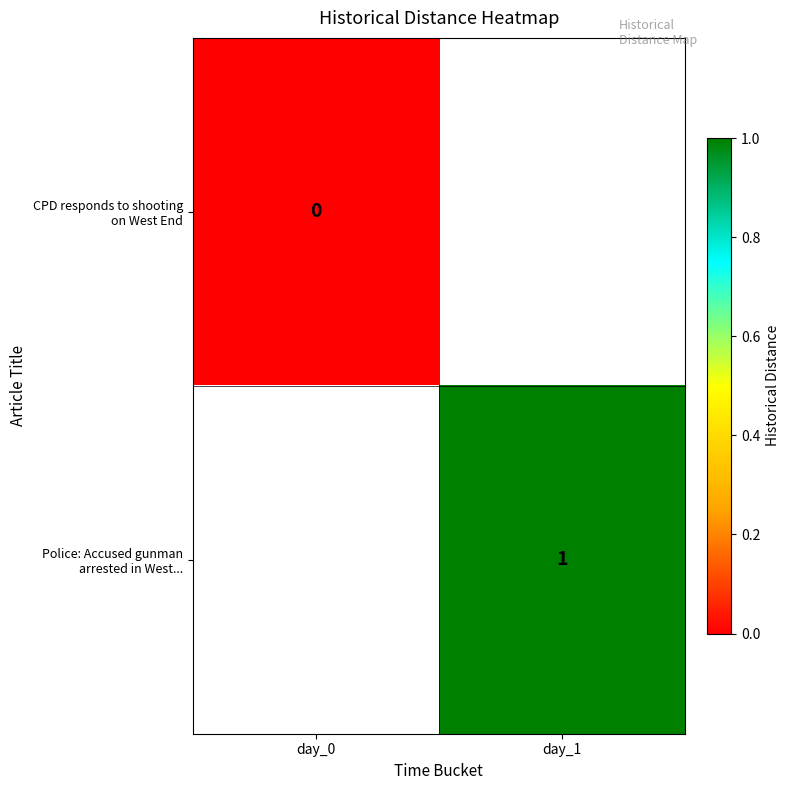

At day_1, list the series in order from smallest to largest.

CPD responds to shooting on West End, Police: Accused gunman arrested in West...